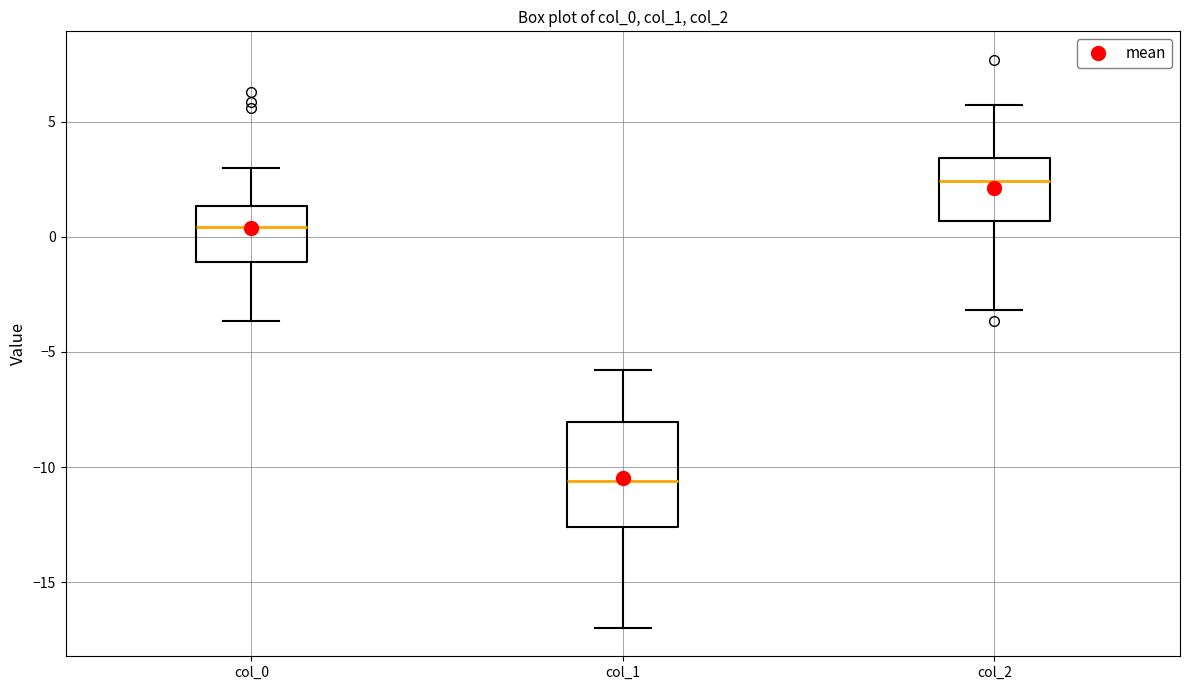

Reading left to right, transcribe this box plot: for each box, give where its median line is, the range the box spans, and where its two whiskers end, as read against the y-axis. The values are not printed on the chart, so give them approximately, as read against the axis.

col_0: median 0.5, box -1.0 to 1.5, whiskers -3.5 to 3.0
col_1: median -10.5, box -12.5 to -8.0, whiskers -17.0 to -6.0
col_2: median 2.5, box 0.5 to 3.5, whiskers -3.0 to 5.5